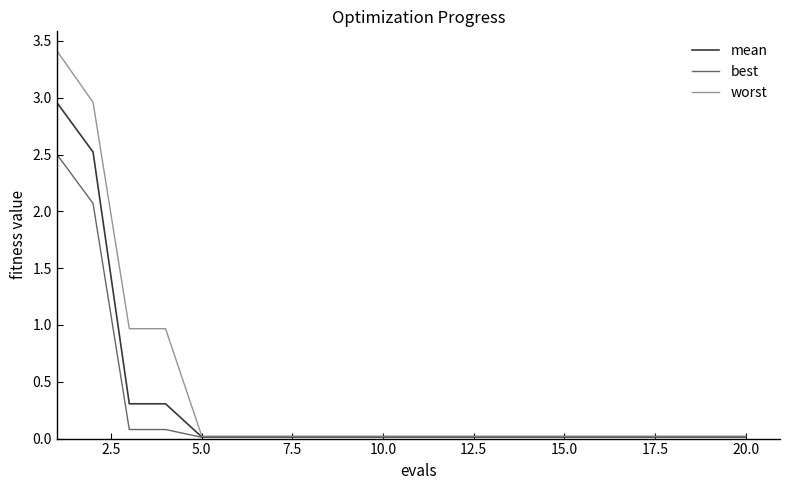

What is the difference between the maximum and minimum values in the best series?

2.5